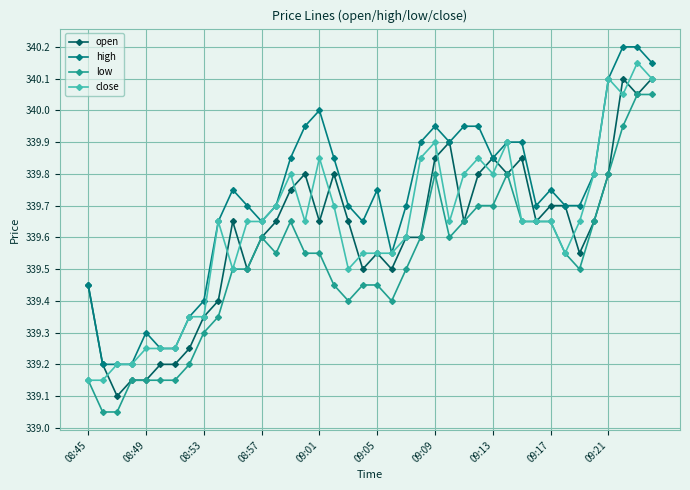

What is the value of the low point at the 29th from the left?

339.7